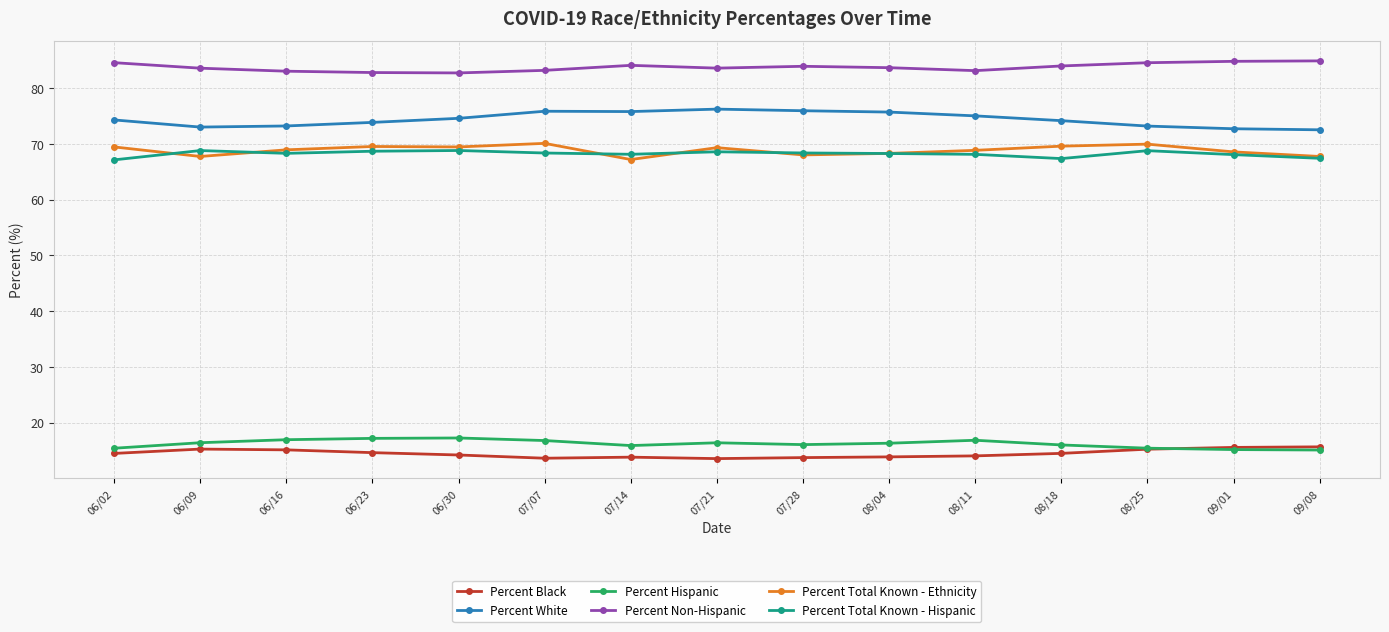

What is the maximum value shown in the chart?

84.9